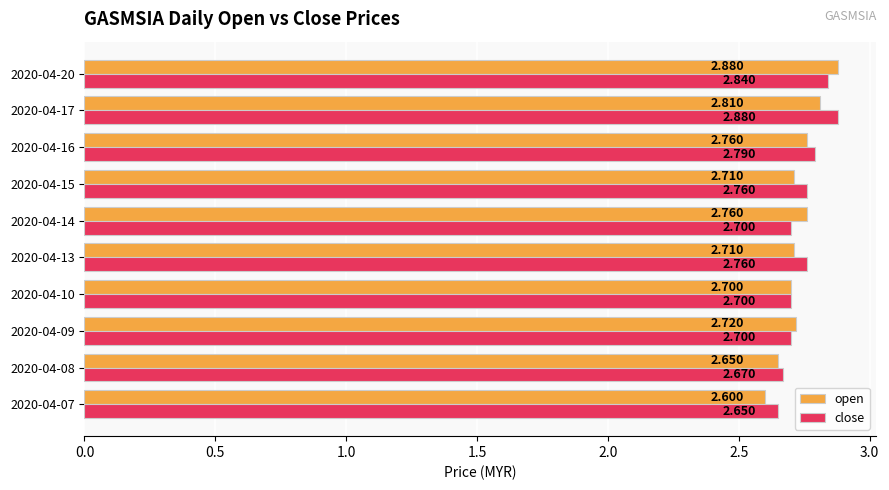

Rank the series at 2020-04-08 from highest to lowest value.

close, open